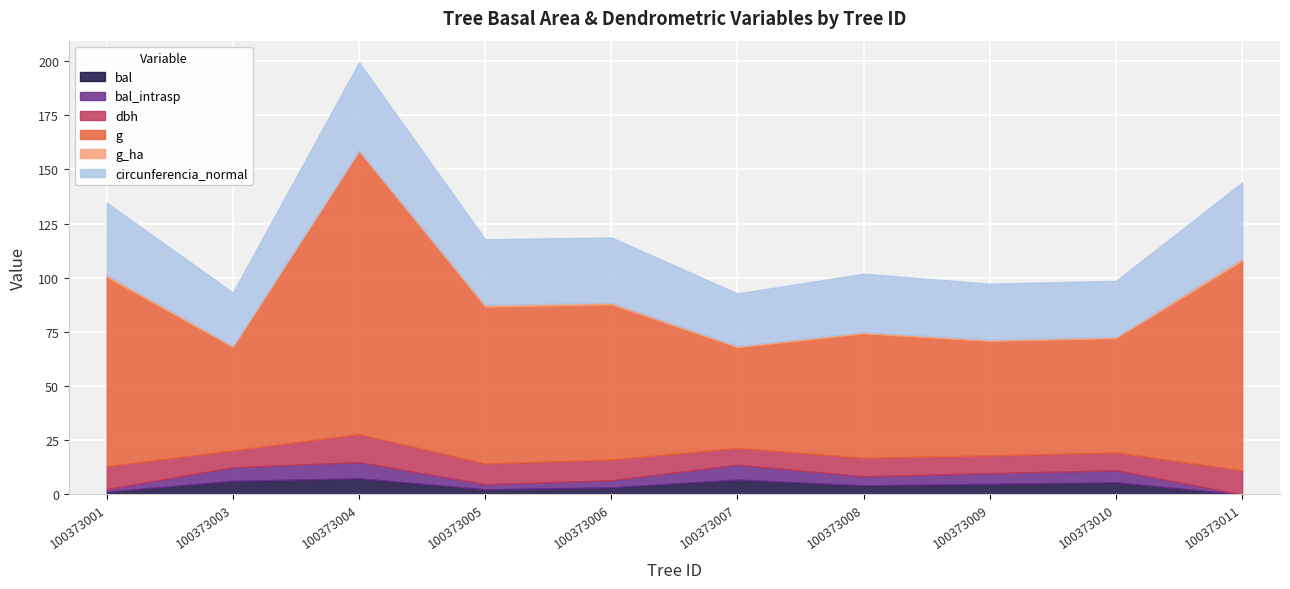

At which category does g_ha reach its first local valley?

100373004